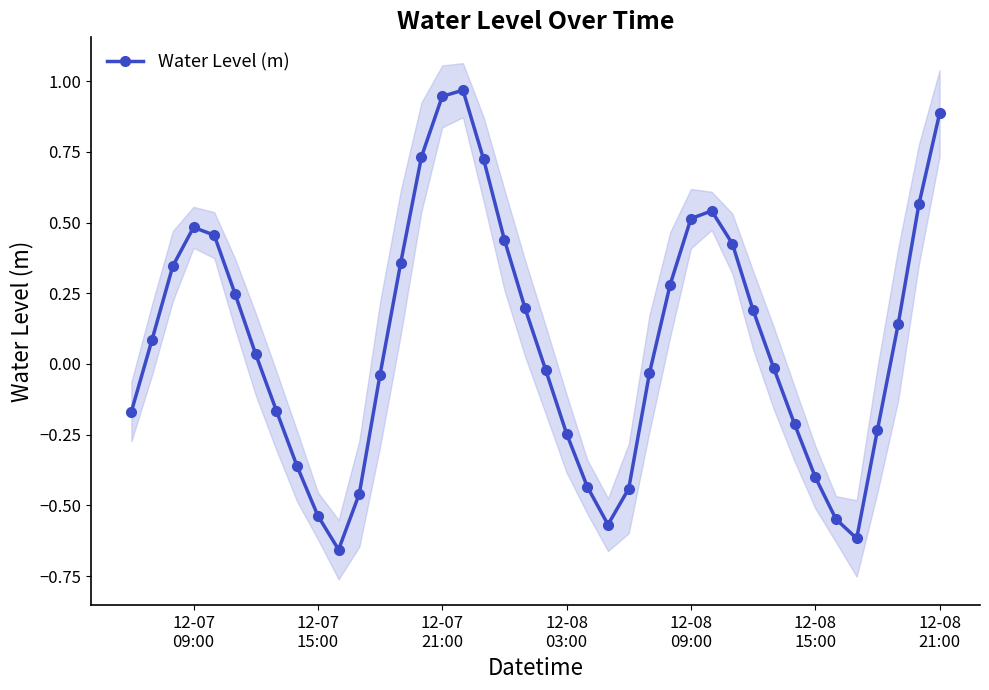

In Water Level (m), how many points are higher than both neighbors (excluding endpoints)?

3